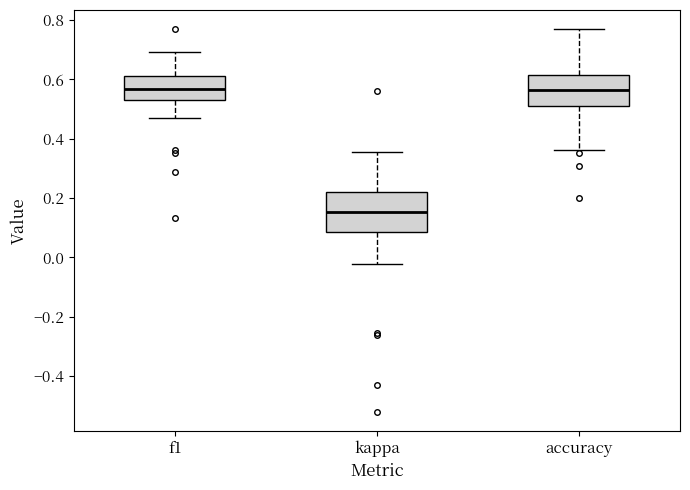

Reading left to right, transcribe this box plot: for each box, give where its median line is, the range the box spans, and where its two whiskers end, as read against the y-axis. The values are not printed on the chart, so give them approximately, as read against the axis.

f1: median 0.56, box 0.52 to 0.62, whiskers 0.46 to 0.70
kappa: median 0.16, box 0.08 to 0.22, whiskers -0.02 to 0.36
accuracy: median 0.56, box 0.52 to 0.62, whiskers 0.36 to 0.76